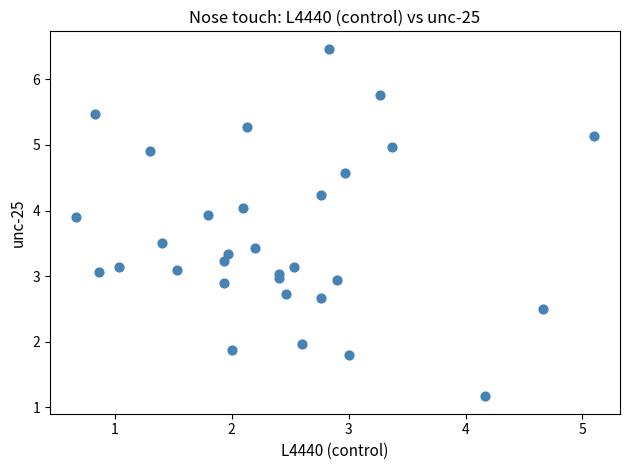

What is the range of Y values (max minus min)?

5.3